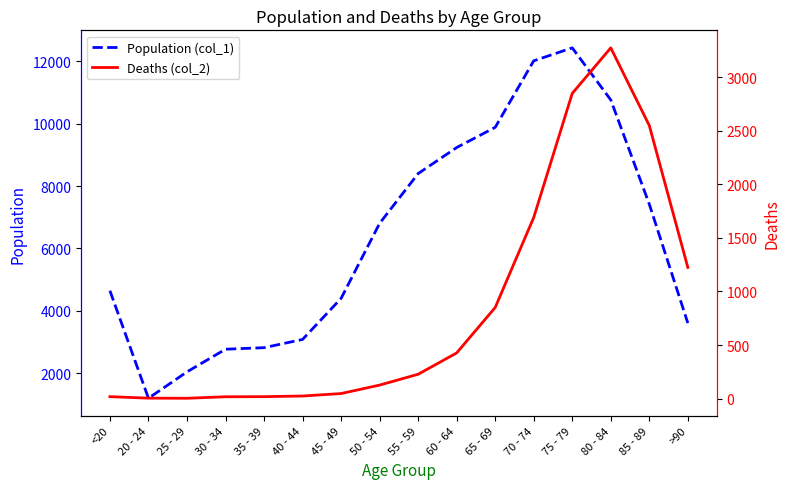

Where is Population (col_1) nearest to the value 6812?

50 - 54